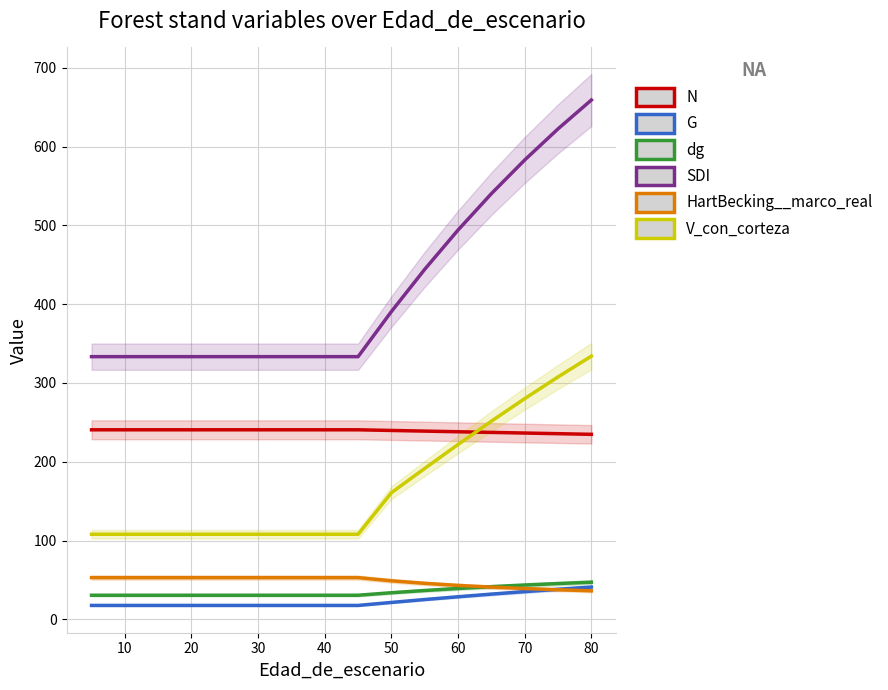

True or false: dg and G cross at least once.

False